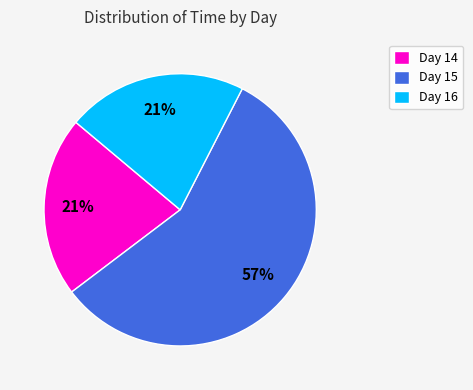

Count the number of slices in the pie.

3